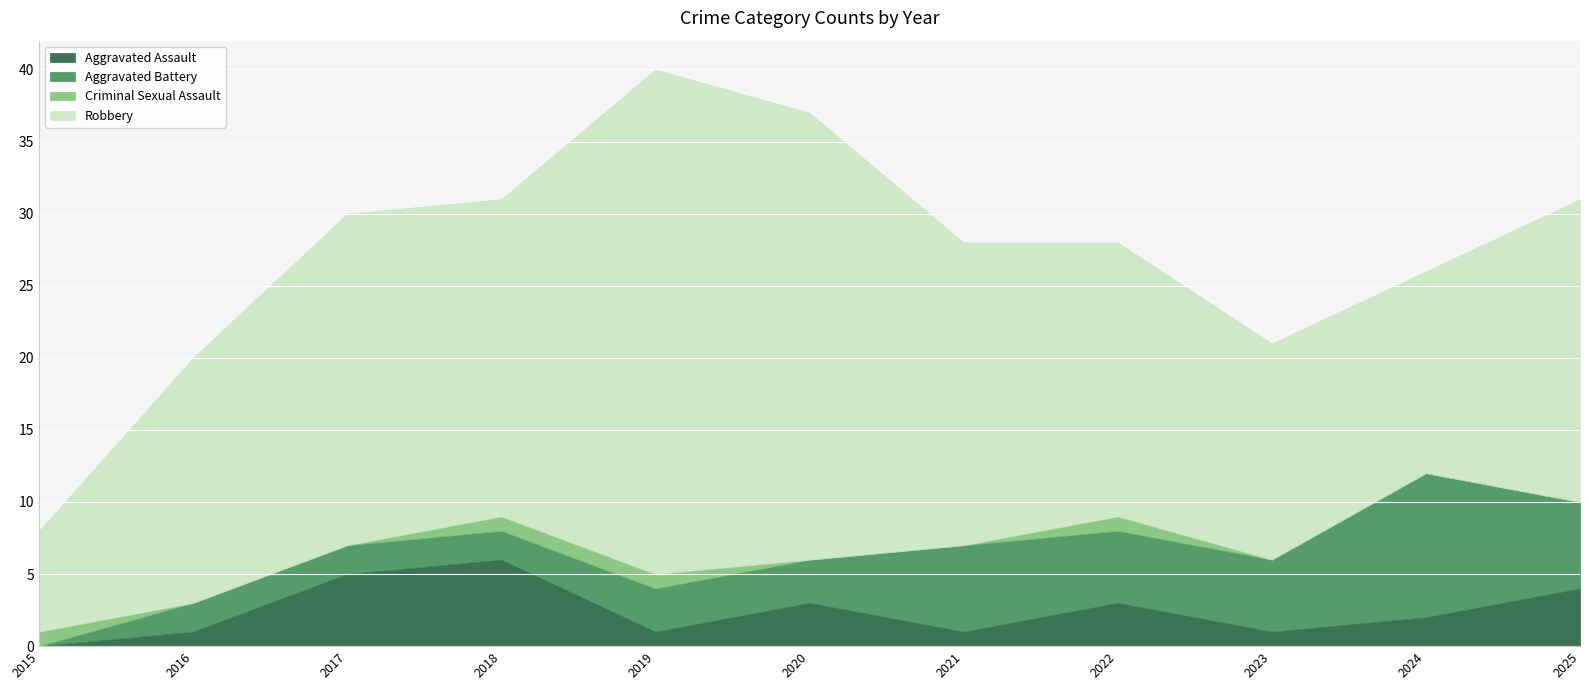

What is the greatest value displayed?

35